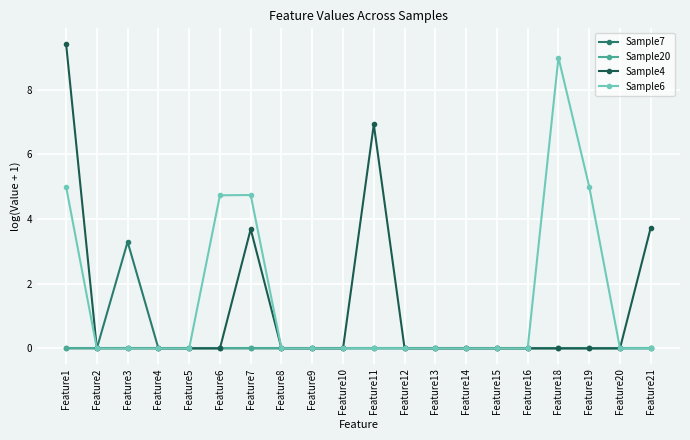

List the series in order of their peak value, highest first.

Sample4, Sample6, Sample7, Sample20